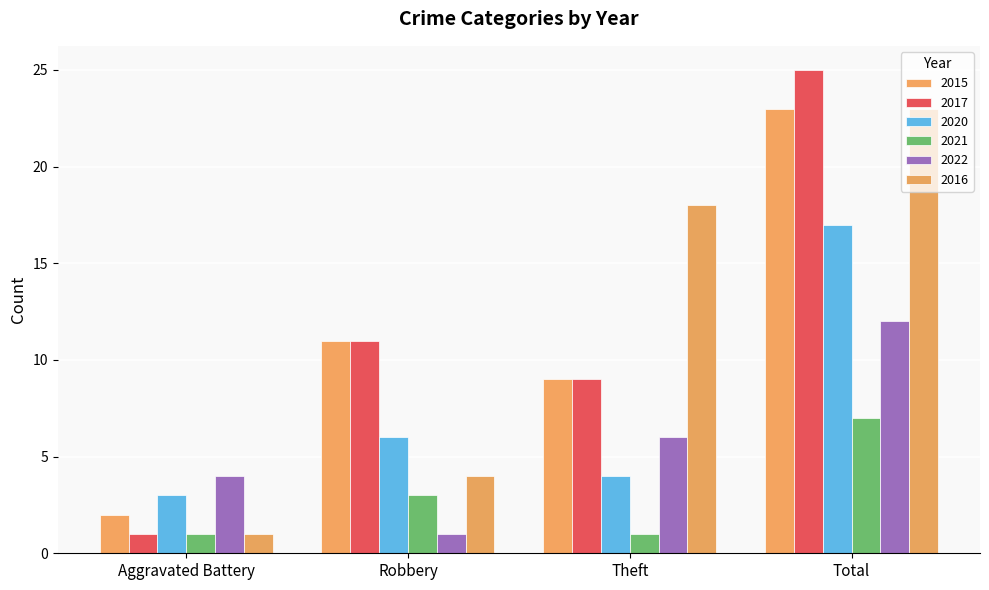

How many 2022 values are between 4 and 12?

3